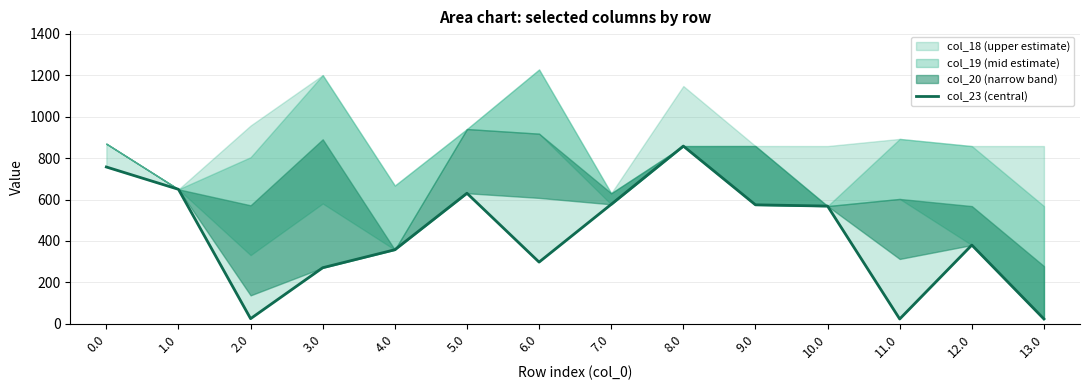

Is it true that the value at 8.0 is 1272.2?

False